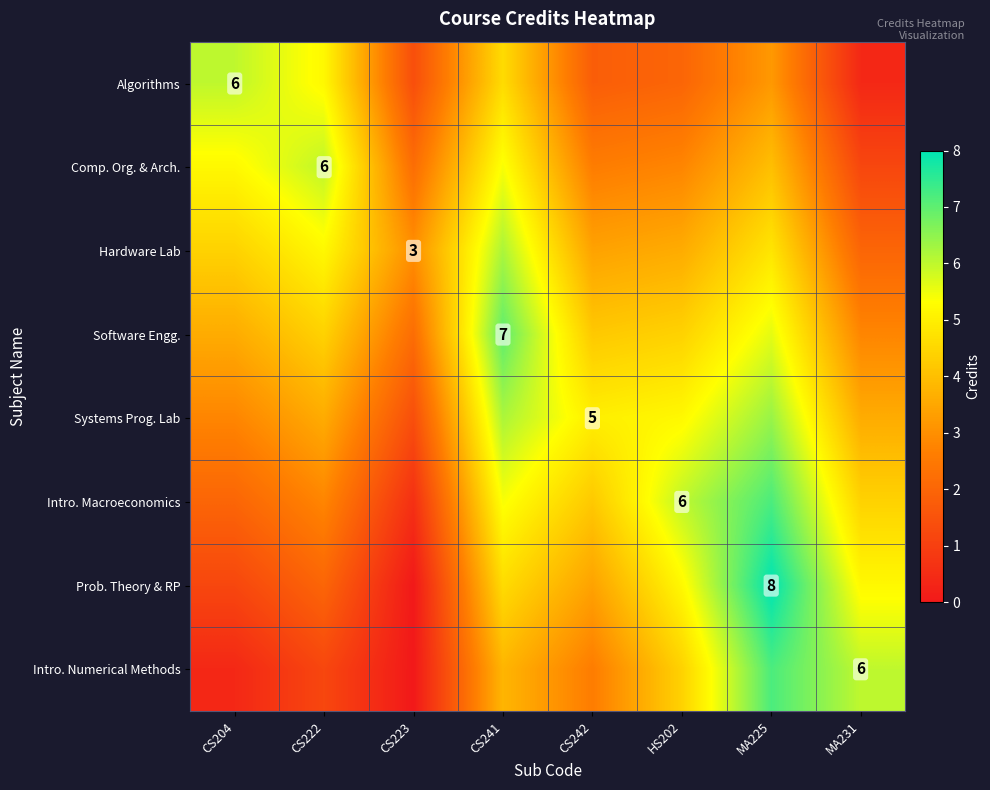

What is the sum of the Comp. Org. & Arch. values at HS202 and CS223?

5.0